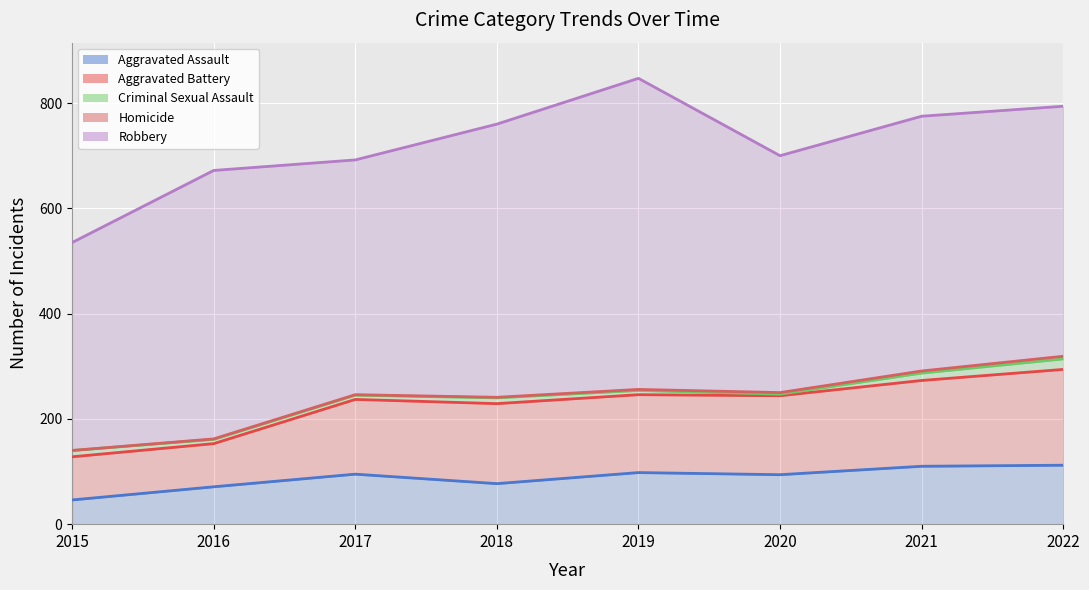

What is the spread (max minus min) of values at 2021?

480